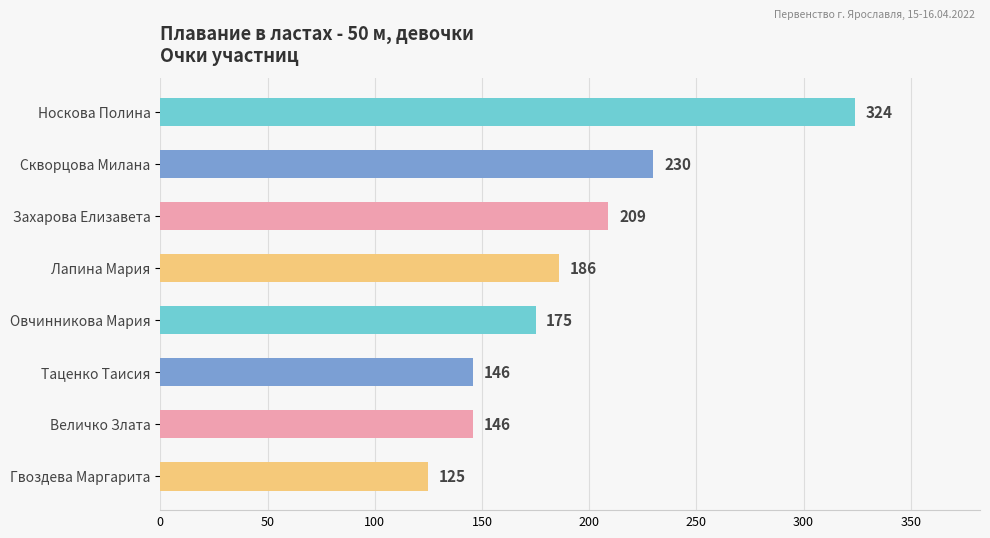

What is the minimum value shown in the chart?

125